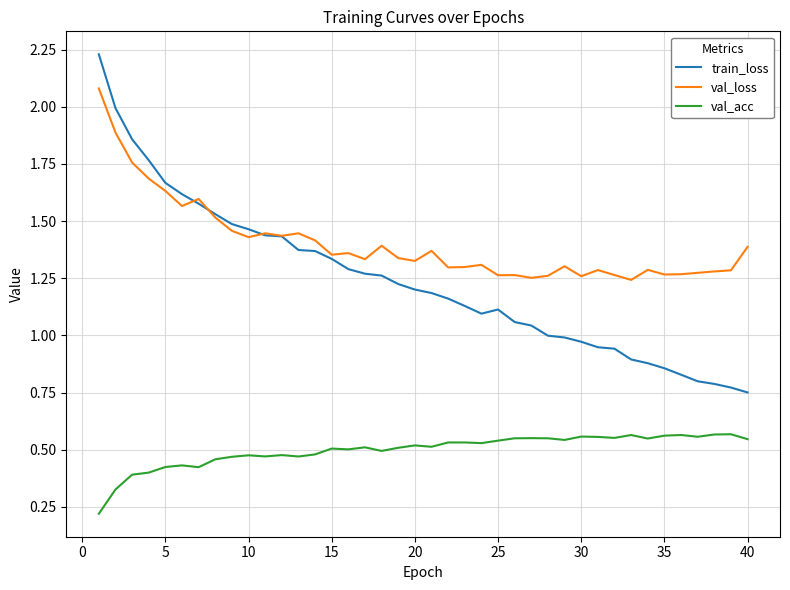

True or false: val_acc and val_loss cross at least once.

False